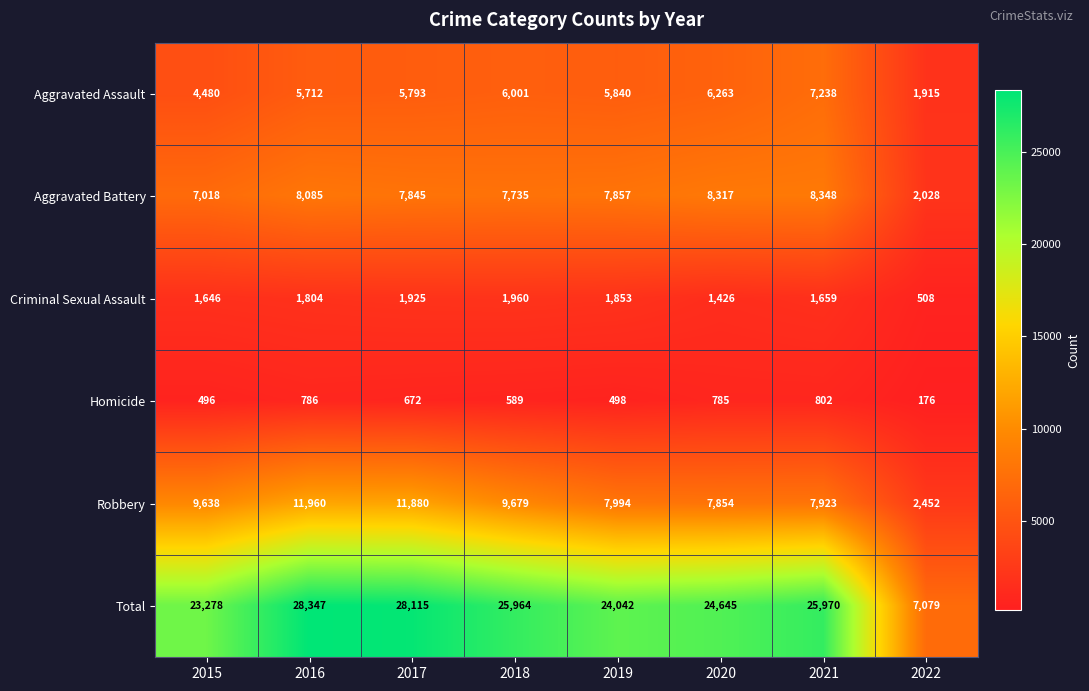

Which label corresponds to the largest value in the chart?

2016